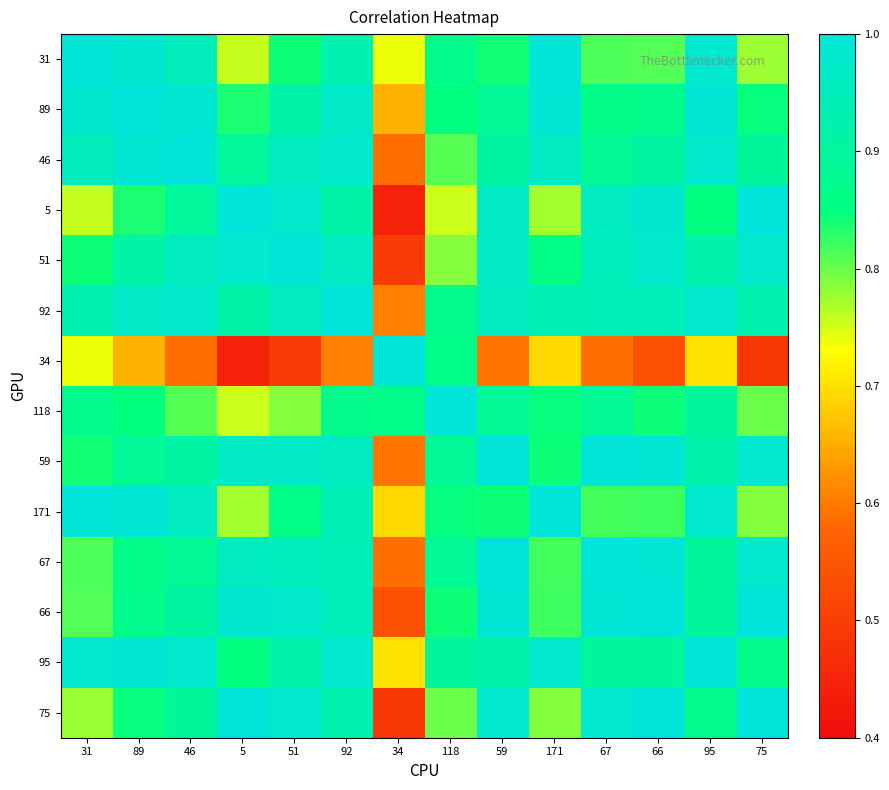

At how many categories does at least one series exceed 0?

14